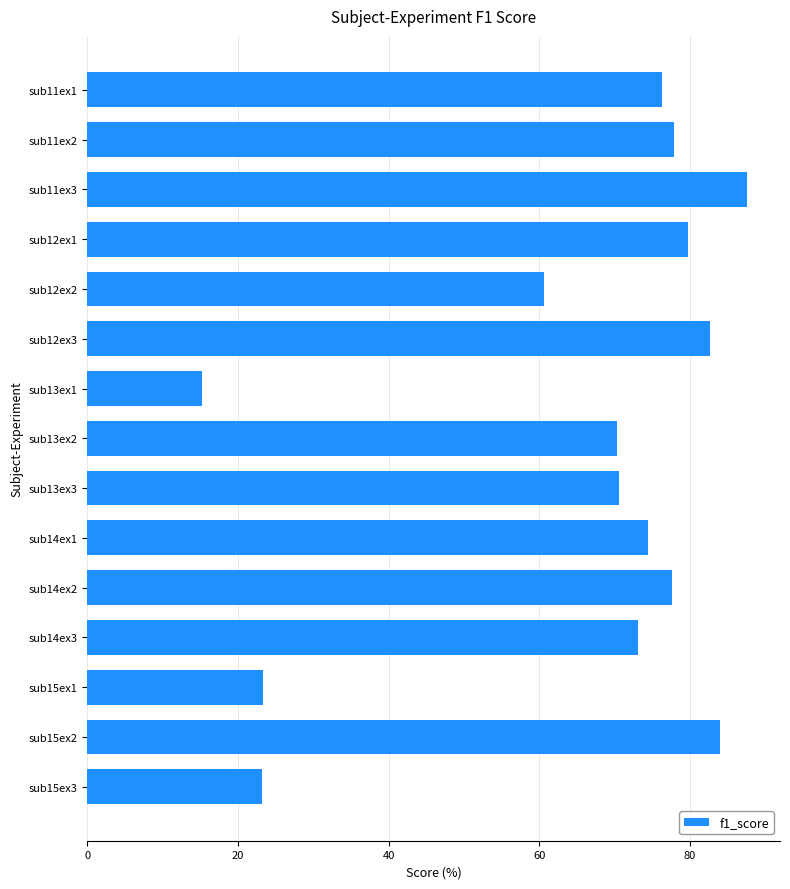

What is the label of the 4th bar from the bottom?

sub14ex3